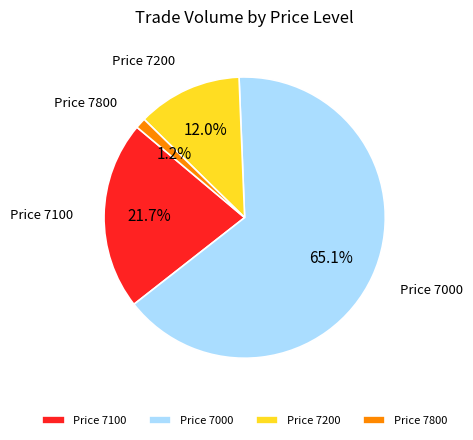

How much of the chart is everything except Price 7000?

34.9%